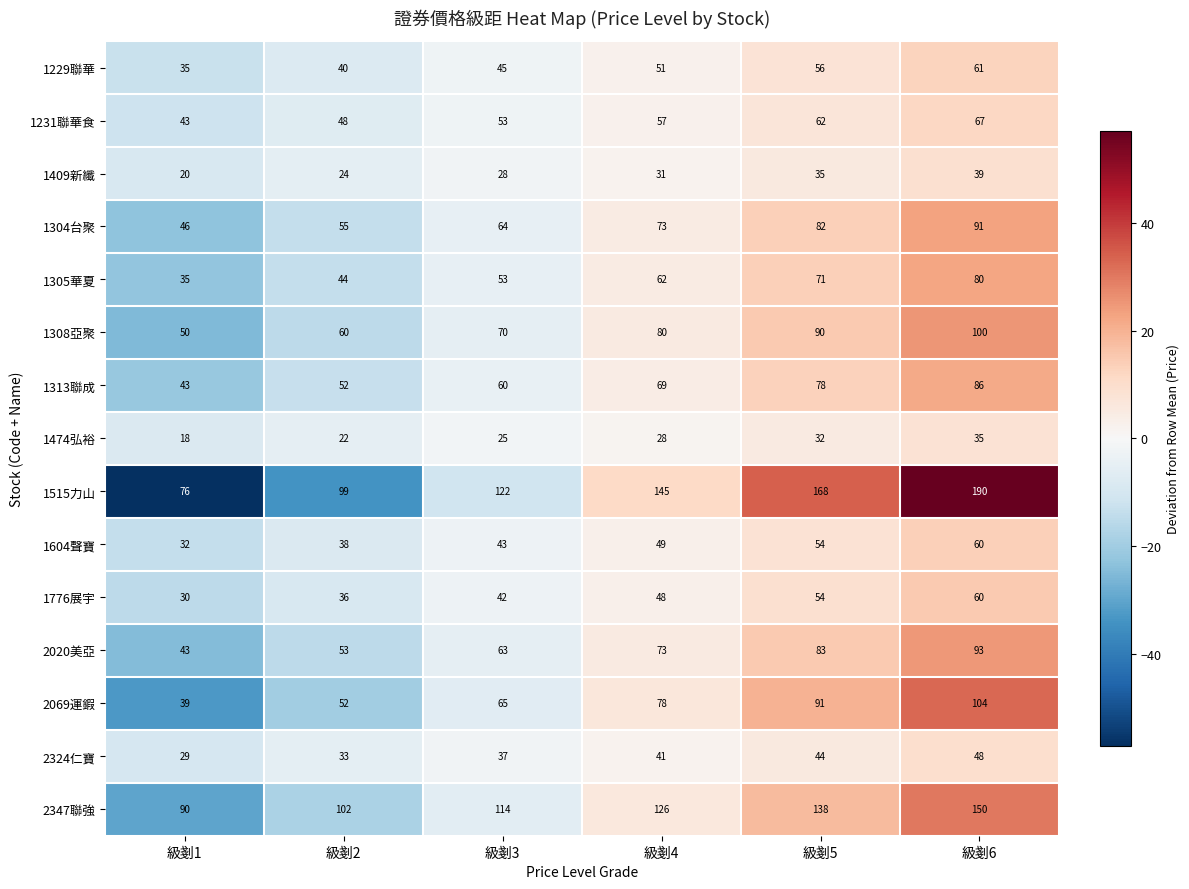

List the labels in order of 1304台聚 value, largest first.

級剗6, 級剗5, 級剗4, 級剗3, 級剗2, 級剗1